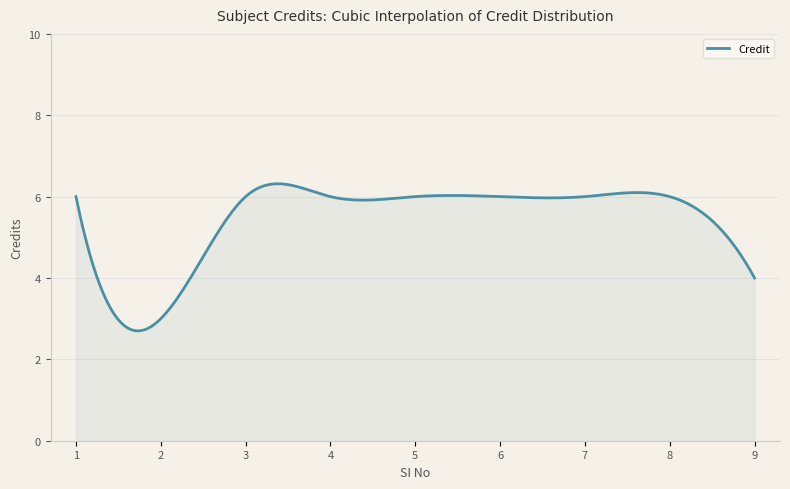

What is the maximum value shown in the chart?

6.3